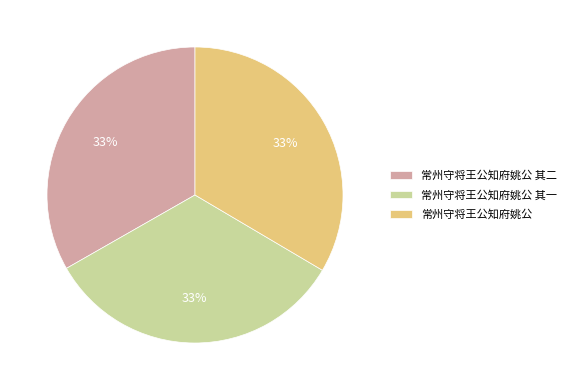

Combined, do 常州守将王公知府姚公 其二 and 常州守将王公知府姚公 account for over 50%?

Yes